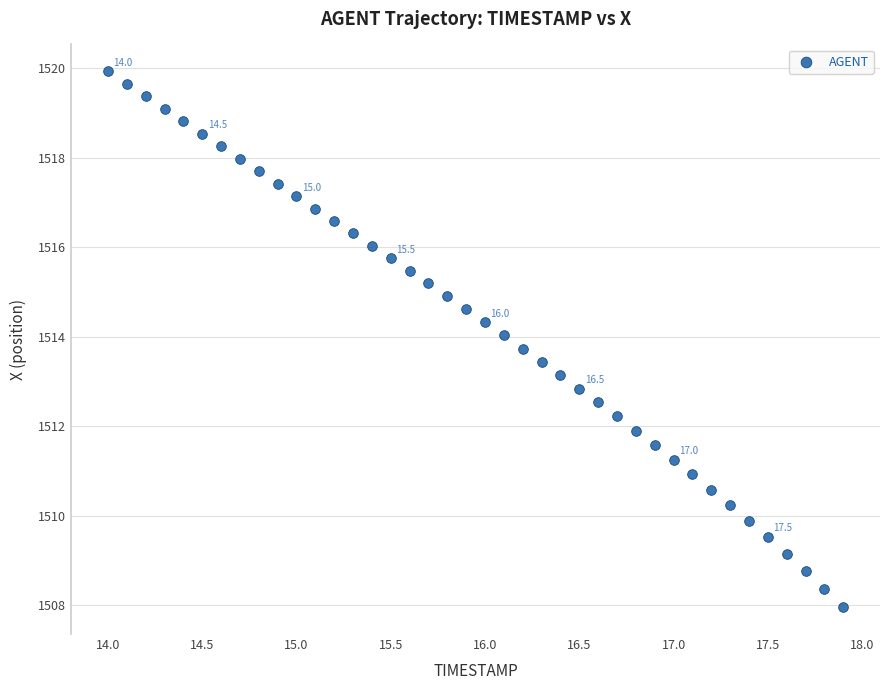

What is the range of X values (max minus min)?

3.9